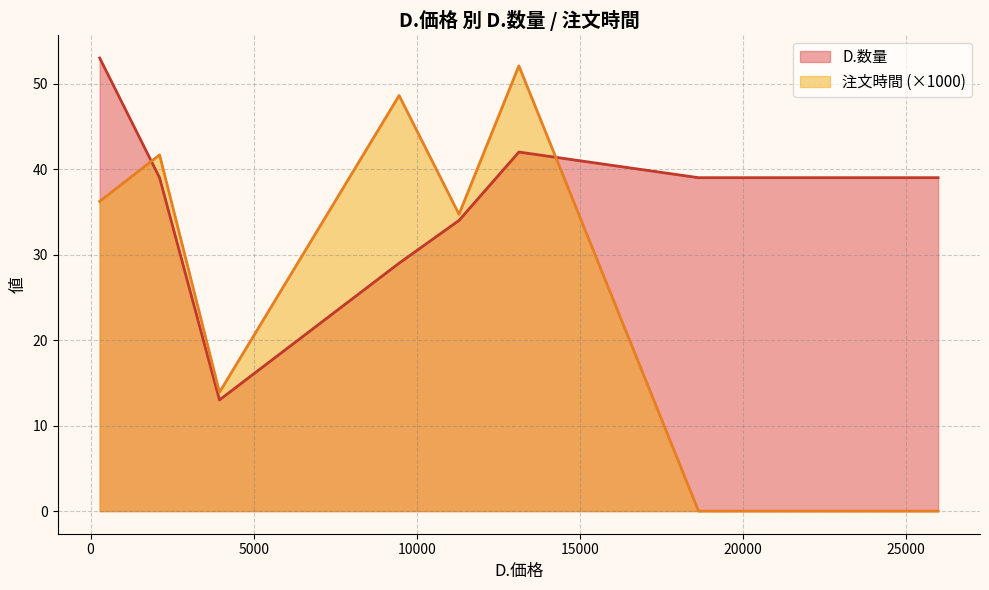

What is the total value across all series at 8?

22.1